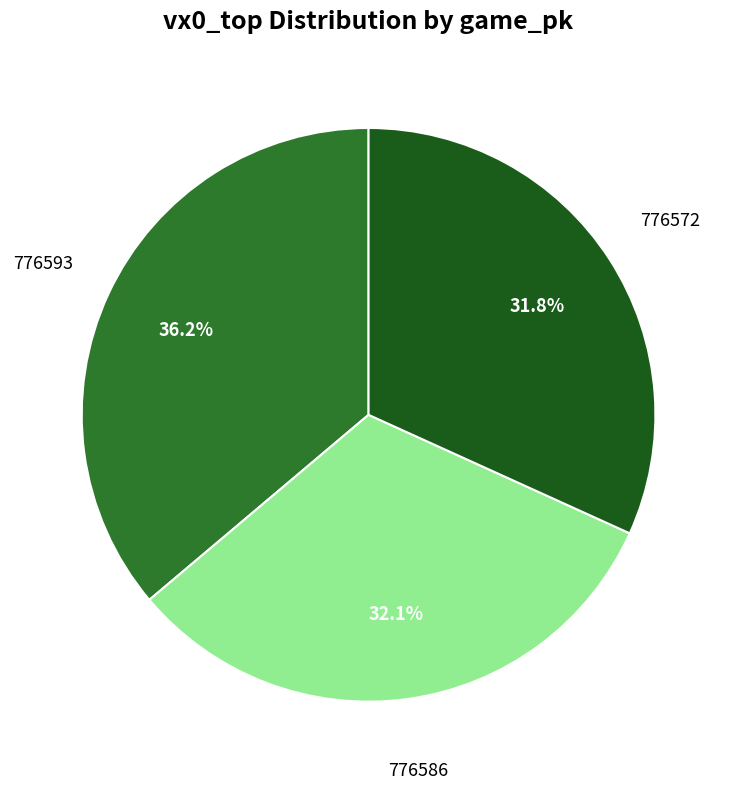

Is there a majority slice in this chart?

No